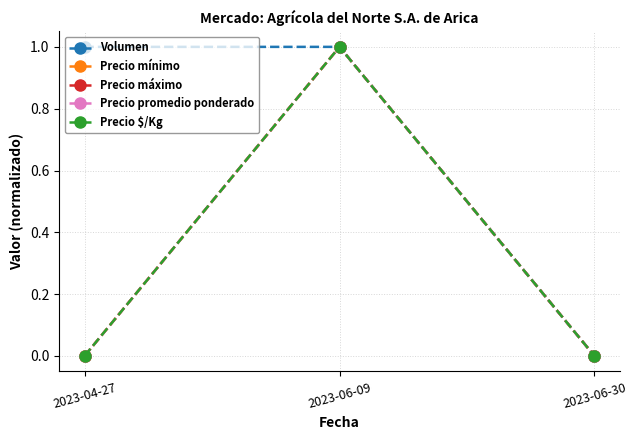

Is this an area chart (filled region under the line)?

No